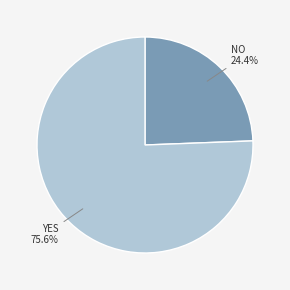

Does any single category account for the majority?

Yes